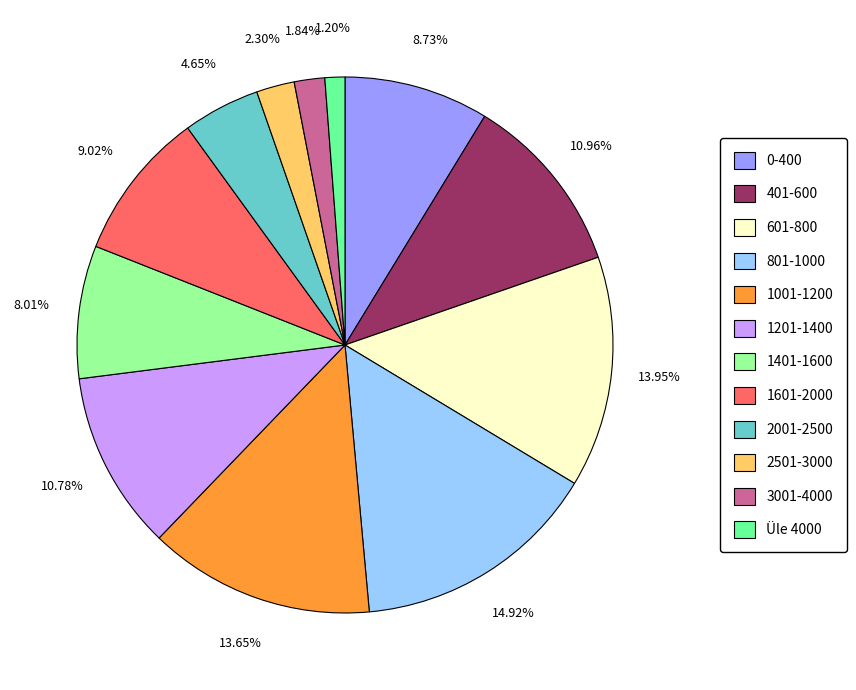

Which category has the biggest portion of the pie?

801-1000